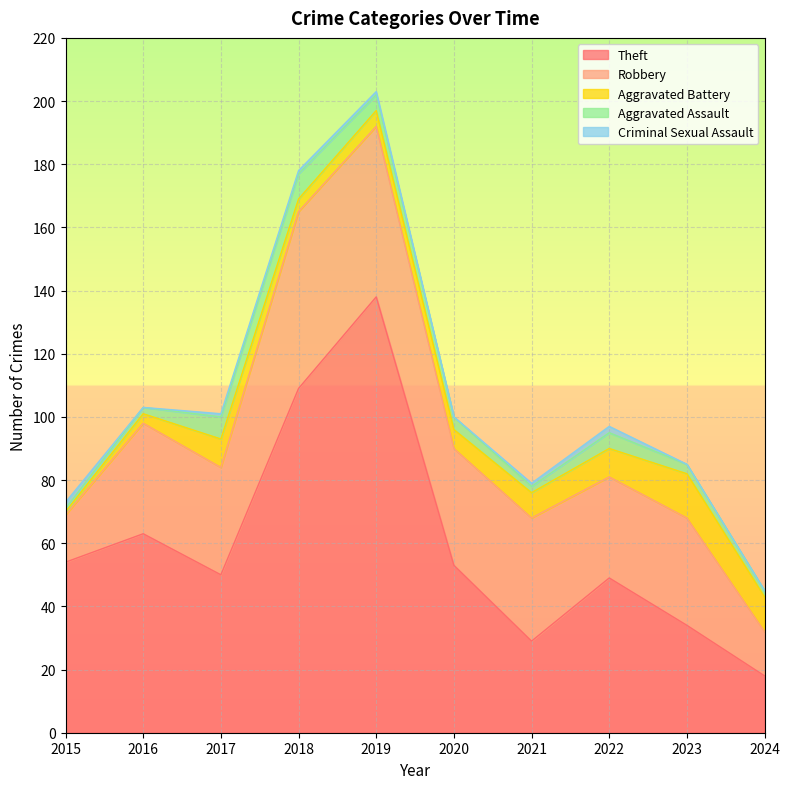

Which series has the largest total across all categories?

Theft